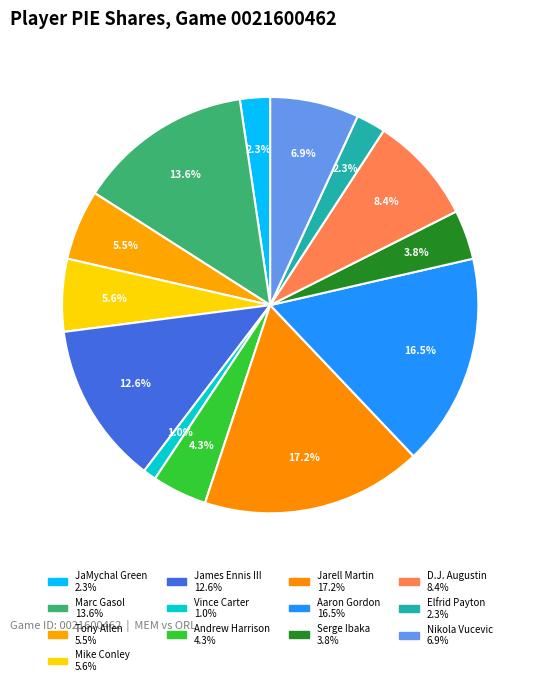

Which slice is the largest?

Jarell Martin